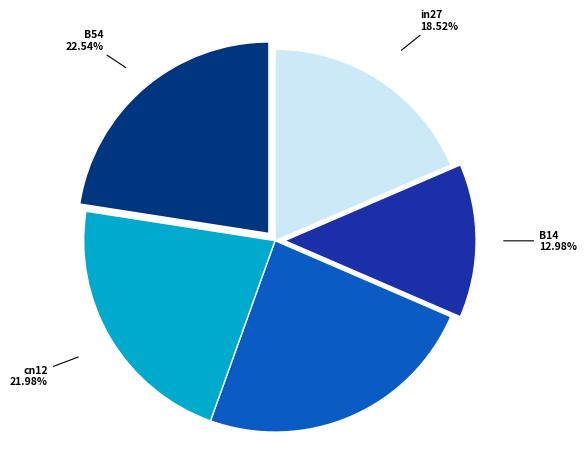

How many slices are in this pie chart?

5